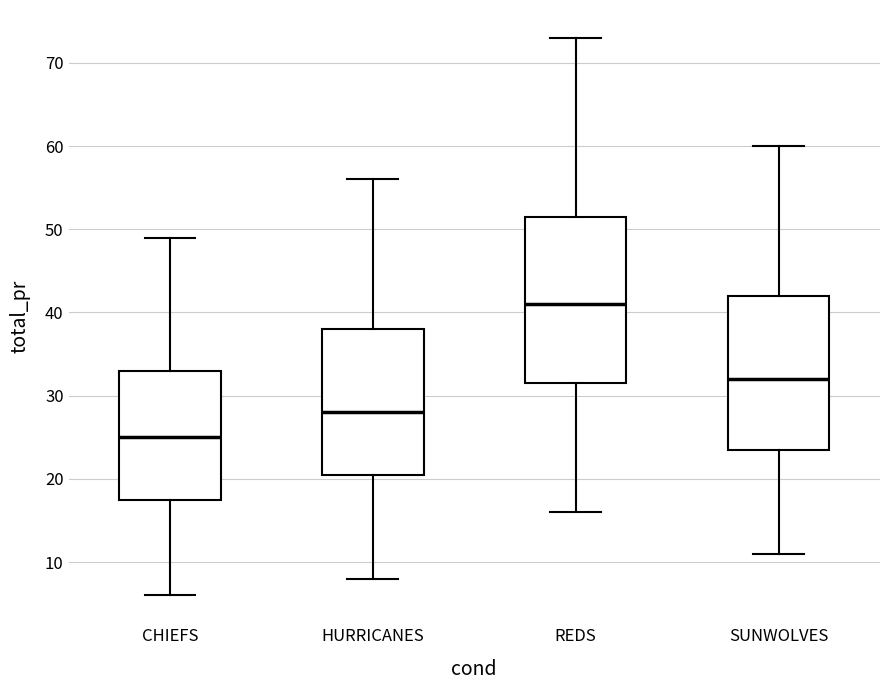

Reading left to right, read every box against the y-axis: the position of its median line, the range the box covers, and the ends of its whiskers. The values are not printed on the chart, so give them approximately, as read against the axis.

CHIEFS: median 25, box 18 to 33, whiskers 6 to 49
HURRICANES: median 28, box 21 to 38, whiskers 8 to 56
REDS: median 41, box 32 to 52, whiskers 16 to 73
SUNWOLVES: median 32, box 24 to 42, whiskers 11 to 60